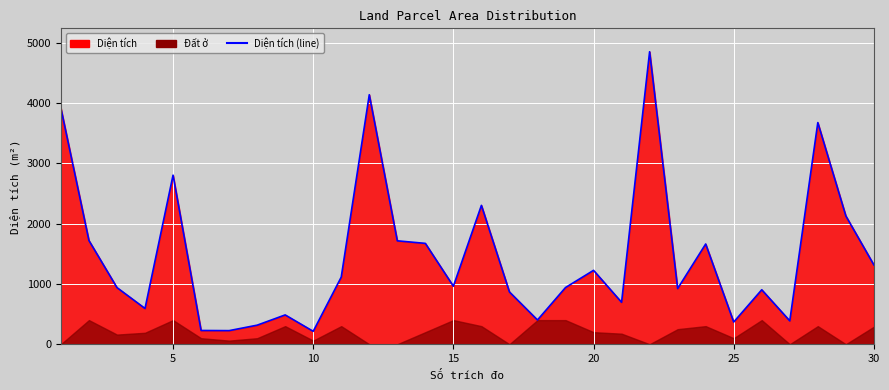

What is the average value?

1455.8